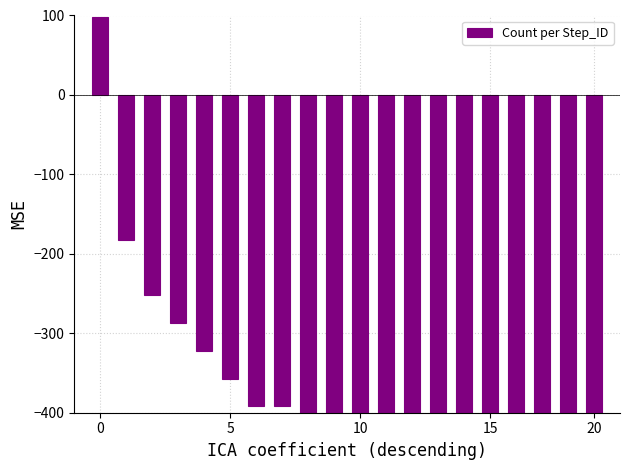

How many values are below zero?

19